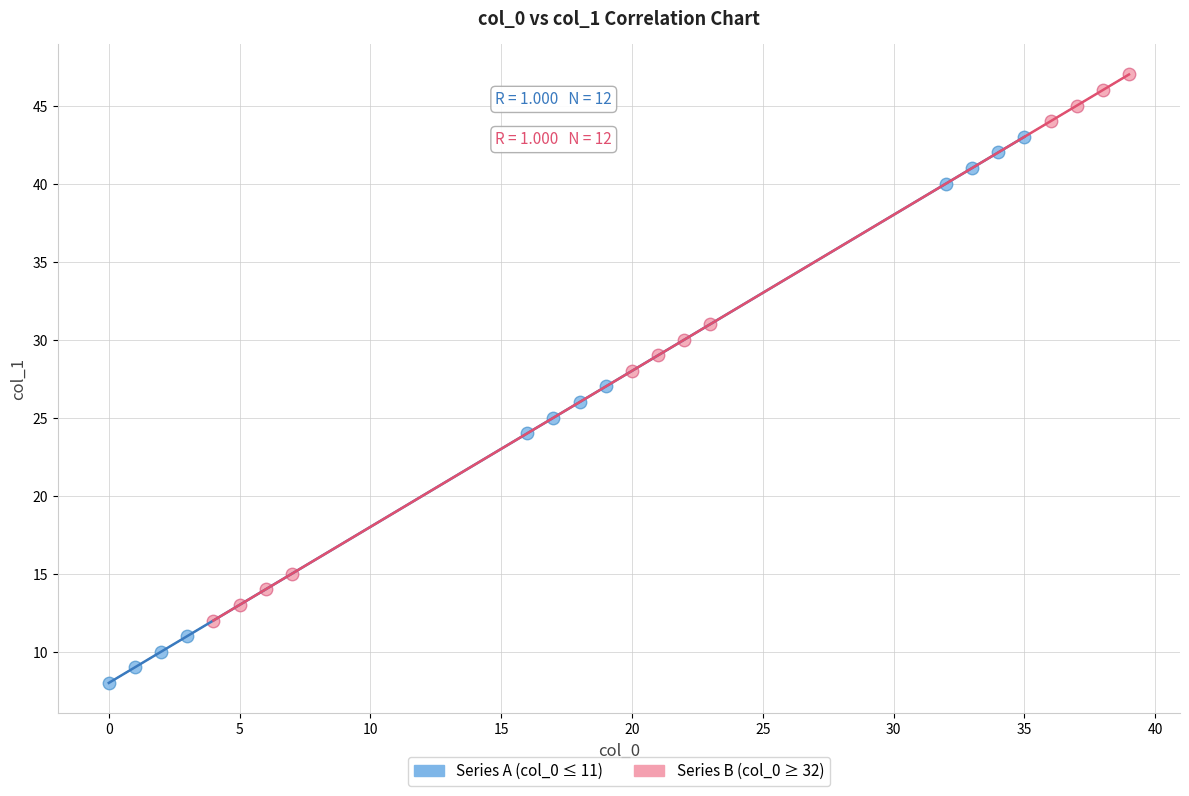

Which series reaches the minimum Y coordinate?

Series A (col_0 ≤ 11)